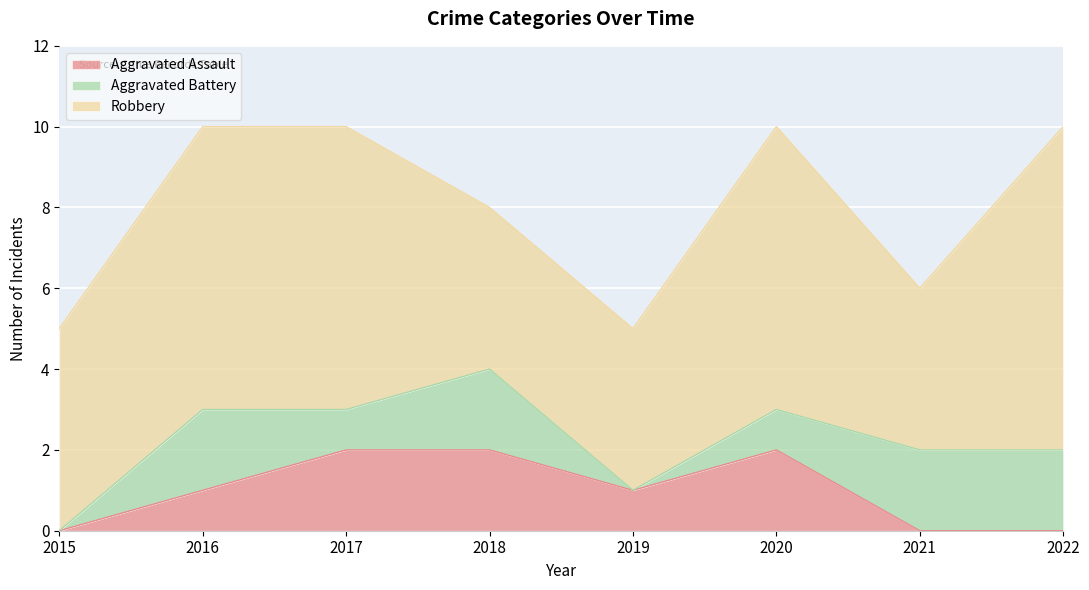

What is the difference between the maximum and minimum values in the Aggravated Battery series?

2